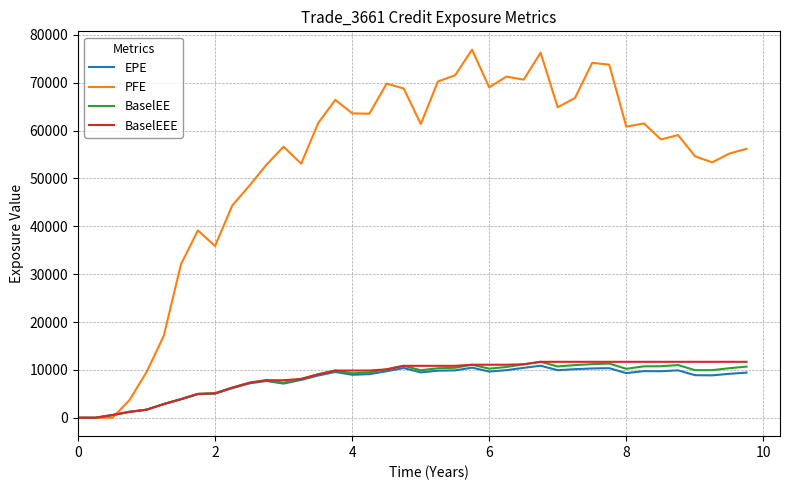

Which series has the largest total across all categories?

PFE